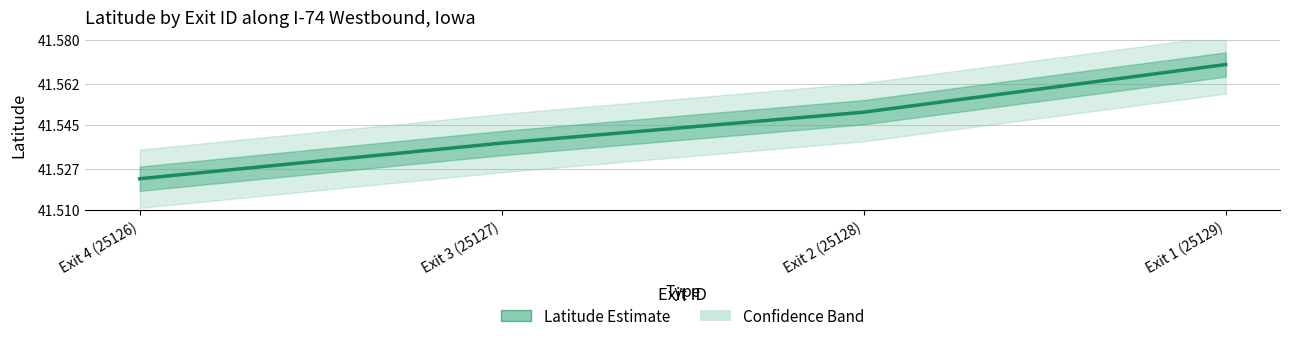

Approximately how many times larger is the value at Exit 1 (25129) compared to Exit 2 (25128)?

1.0